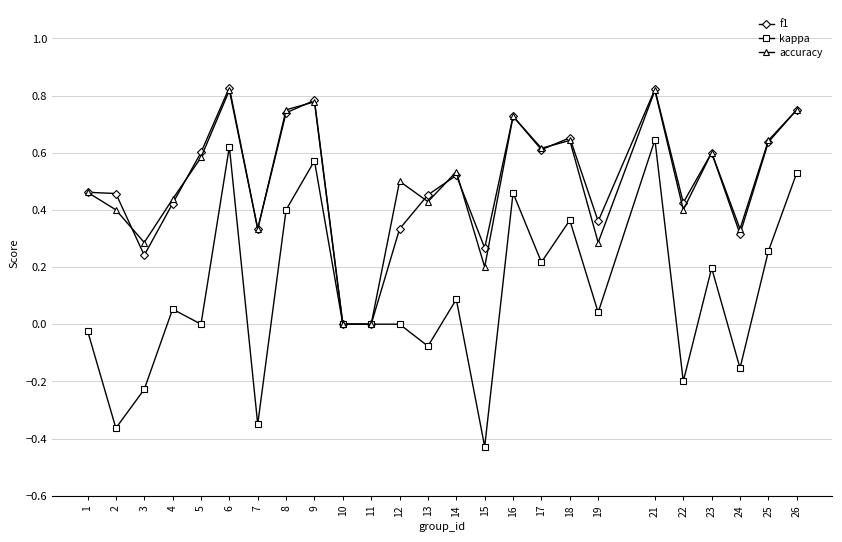

What is the sum of all kappa values?

2.6